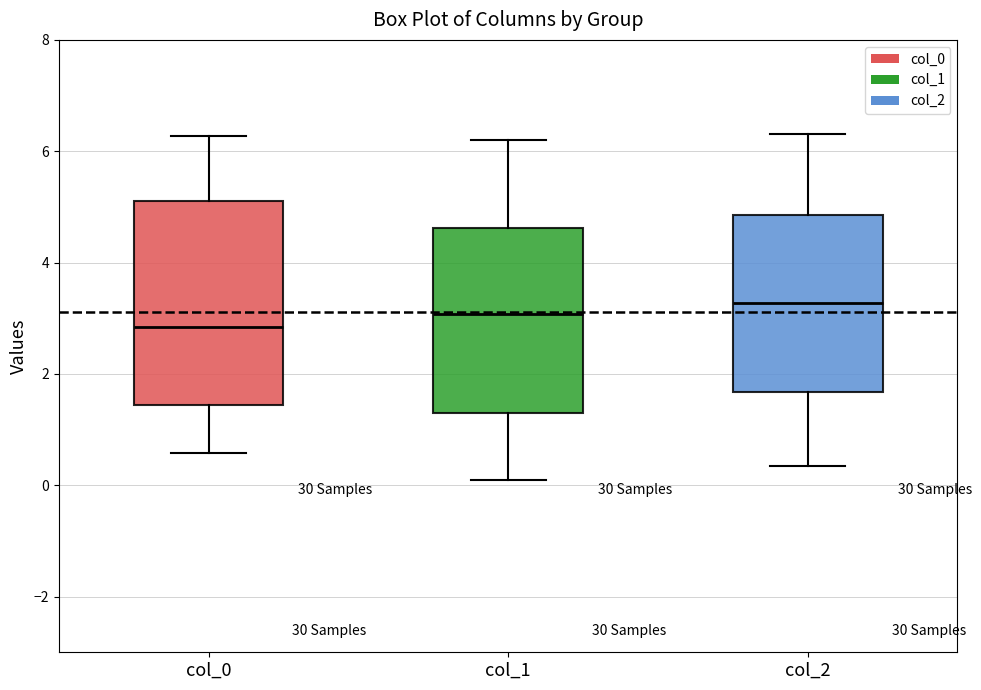

Reading left to right, read every box against the y-axis: the position of its median line, the range the box covers, and the ends of its whiskers. The values are not printed on the chart, so give them approximately, as read against the axis.

col_0: median 2.8, box 1.4 to 5.2, whiskers 0.6 to 6.2
col_1: median 3.0, box 1.4 to 4.6, whiskers 0.0 to 6.2
col_2: median 3.2, box 1.6 to 4.8, whiskers 0.4 to 6.4